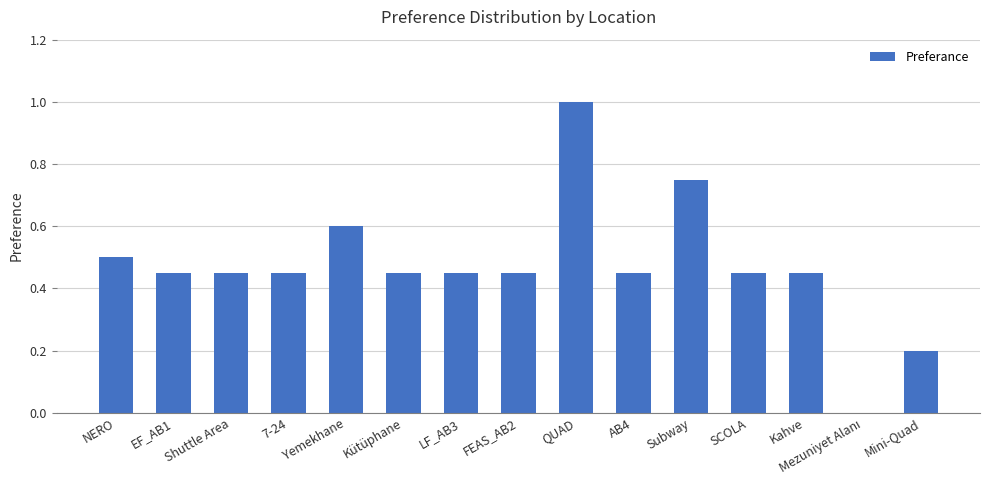

How many data points does each series have?

15